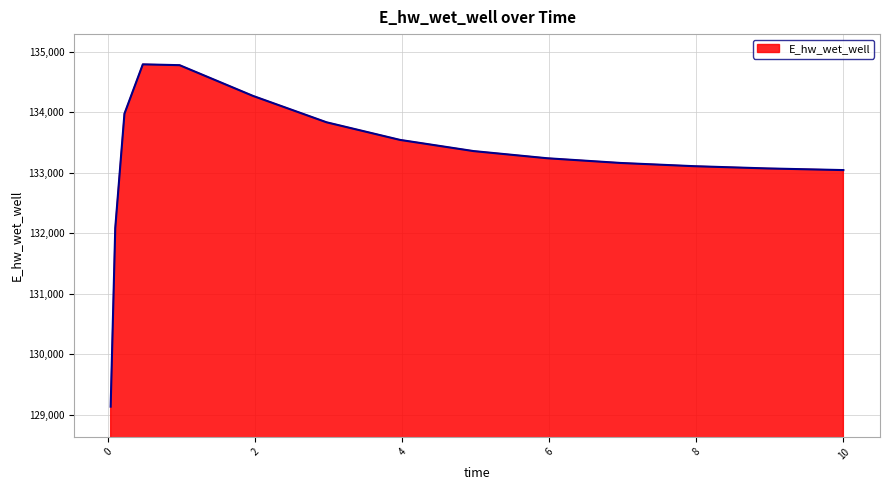

What is the difference between the maximum and minimum values?

5660.1